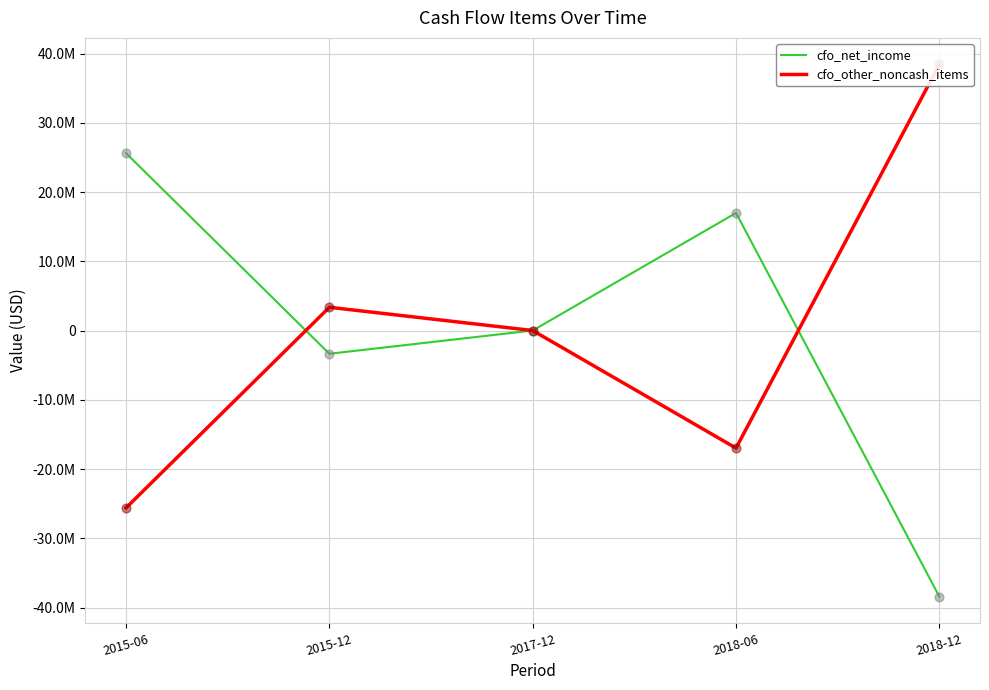

Which series reaches the maximum Y coordinate?

cfo_other_noncash_items